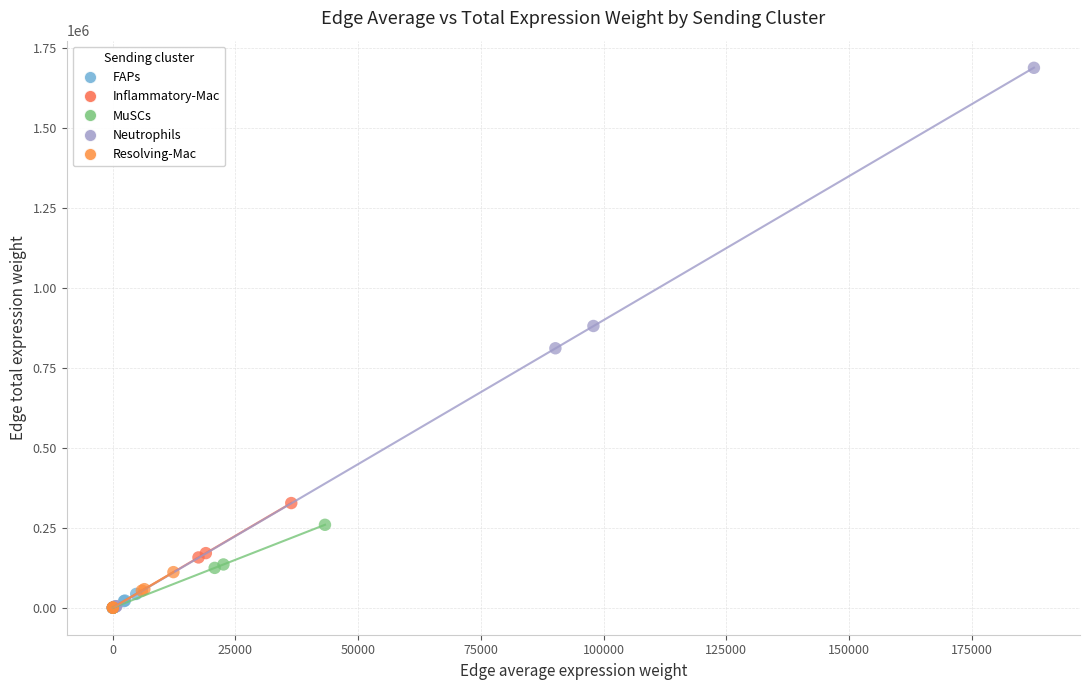

Which series has the widest spread of Y values?

Neutrophils